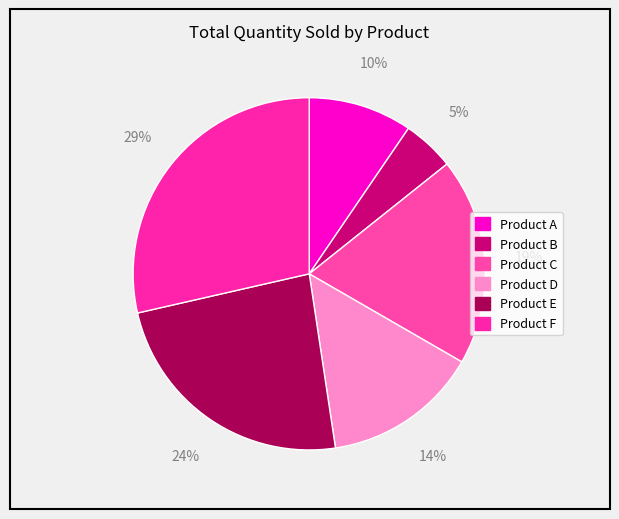

The Product C slice represents 19% of the pie. True or false?

True